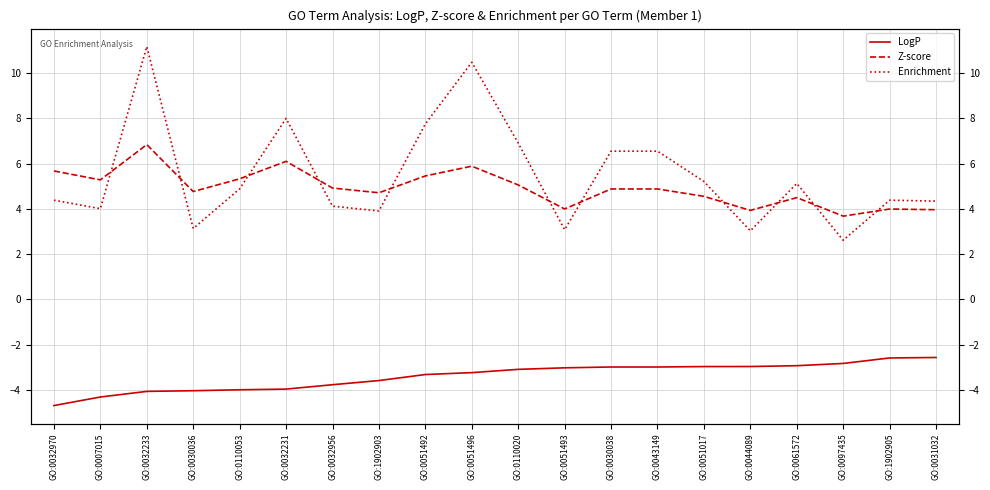

Which series has the largest total across all categories?

Enrichment